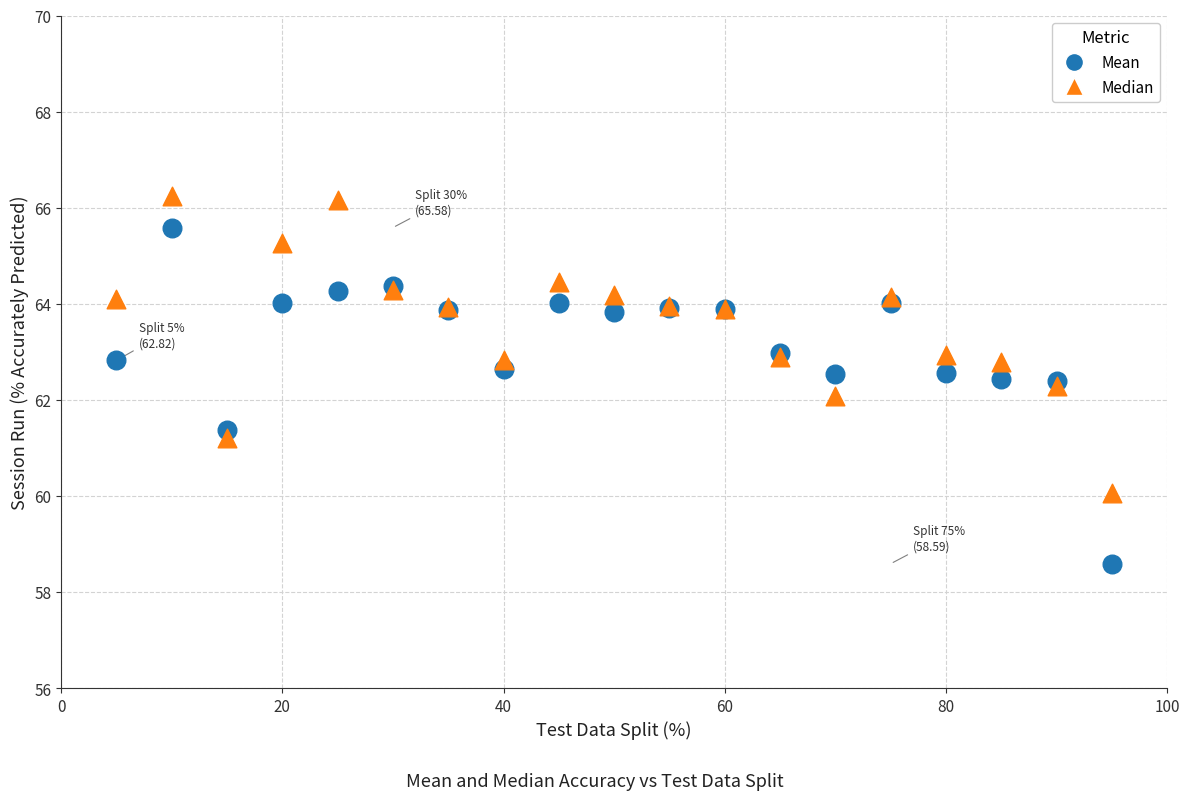

Which series reaches the minimum Y coordinate?

Mean